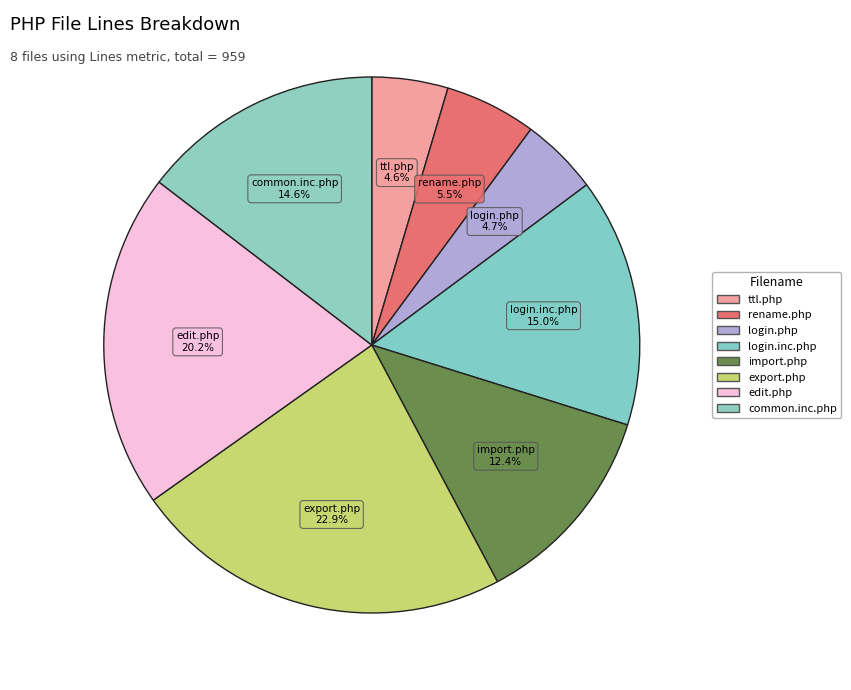

What portion of the pie excludes export.php?

77.1%